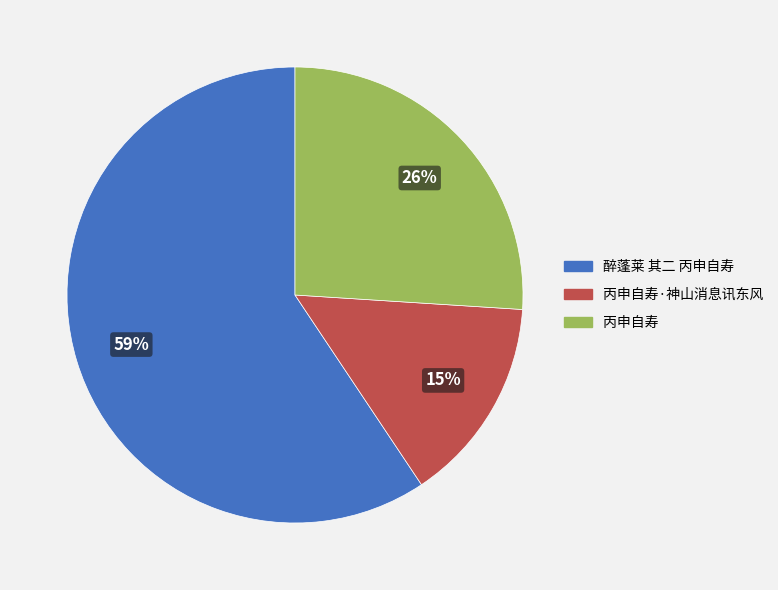

How many slices are in this pie chart?

3